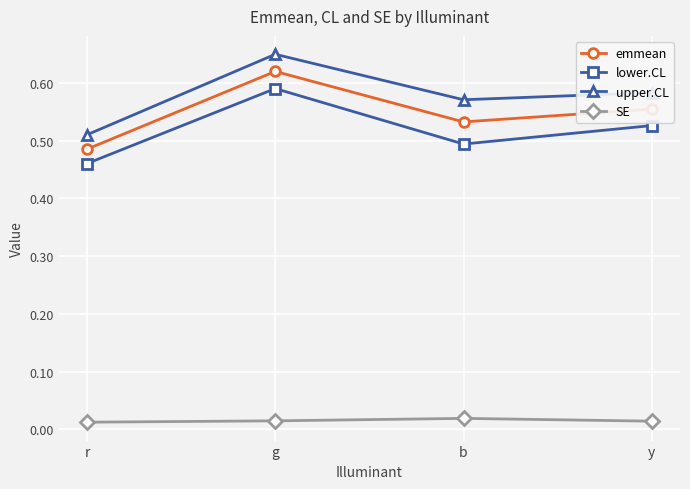

How many lines are shown in the chart?

4